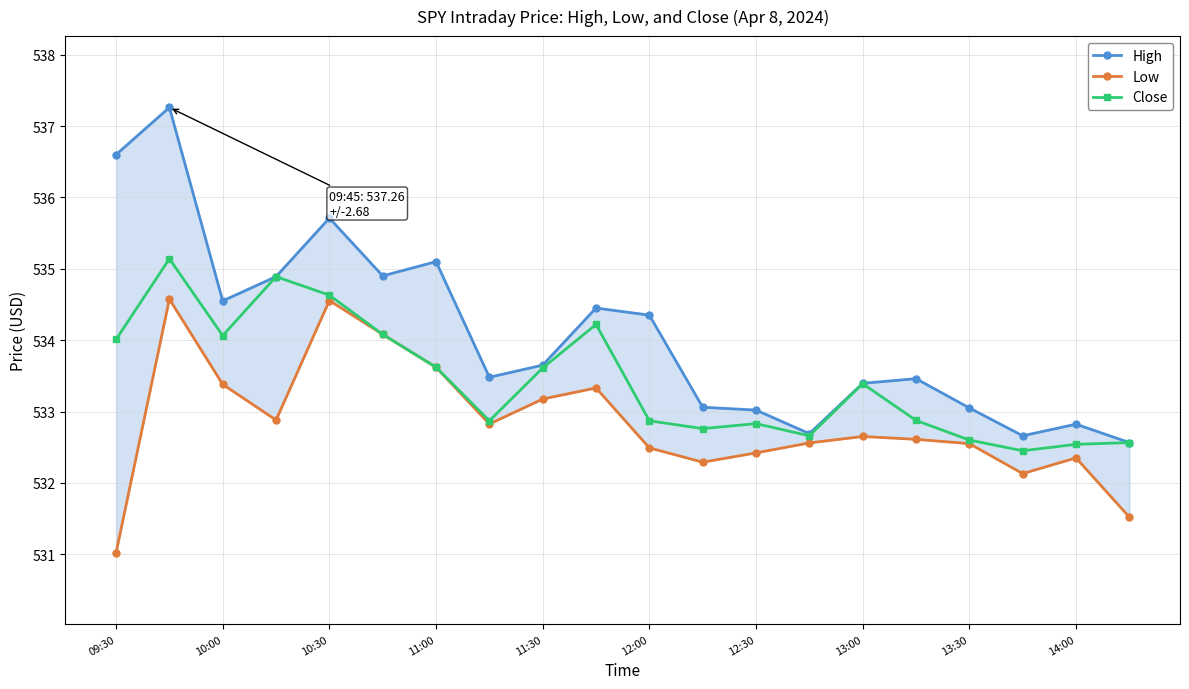

List the series in order of their peak value, lowest first.

Low, Close, High